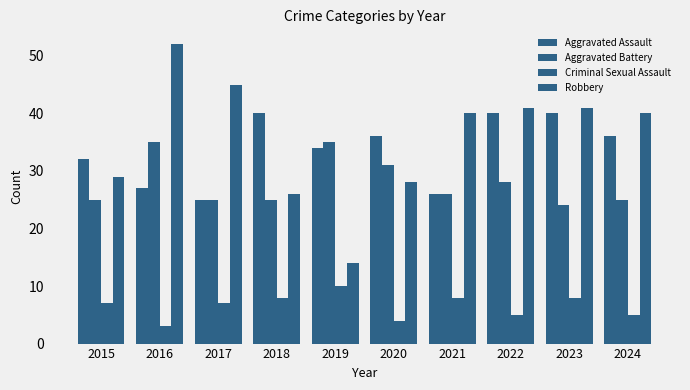

Which category has the highest value in the Robbery series?

2016